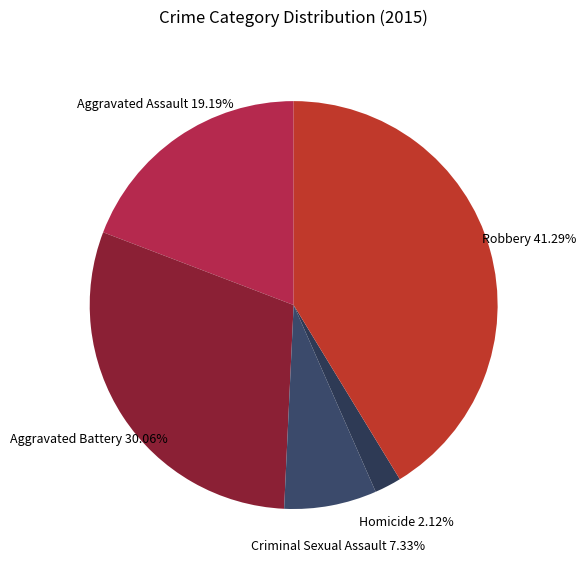

How many slices are in this pie chart?

5